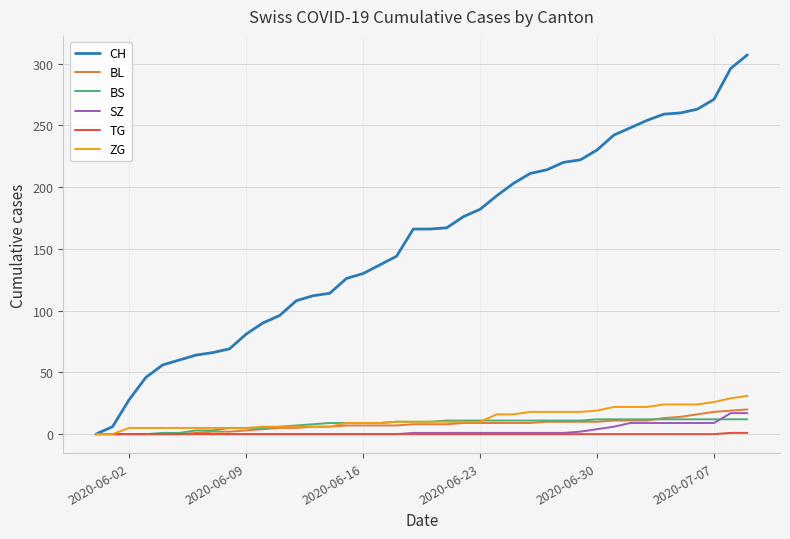

Which series has the largest range (max minus min)?

CH